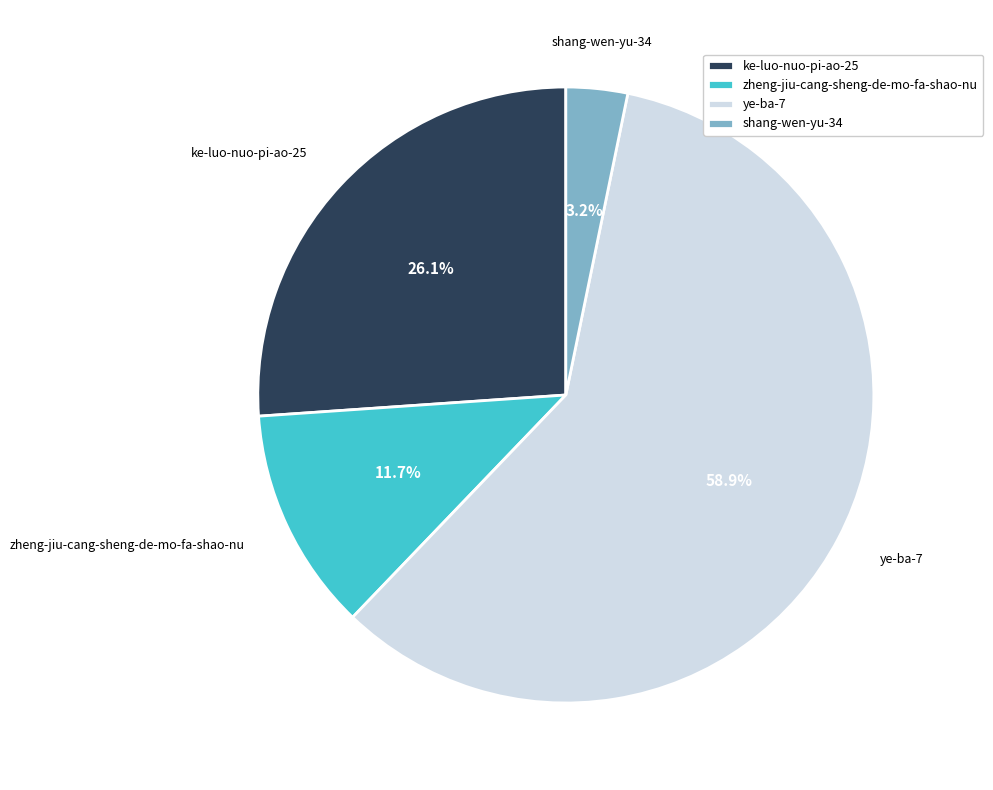

Between ke-luo-nuo-pi-ao-25 and shang-wen-yu-34, which is larger?

ke-luo-nuo-pi-ao-25